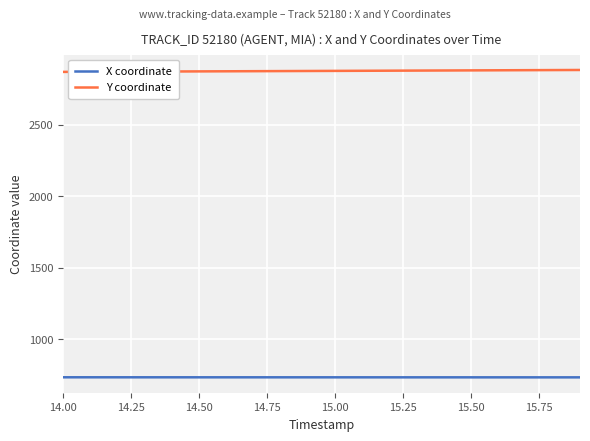

True or false: X coordinate and Y coordinate intersect in this chart.

False